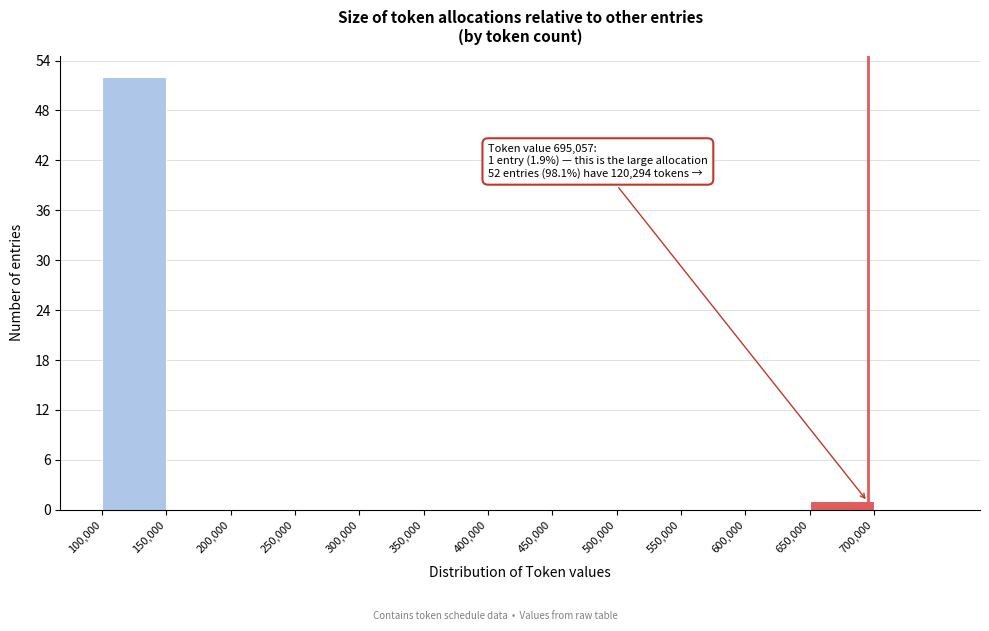

Which range on the x-axis has the tallest bar?

100000 to 150000